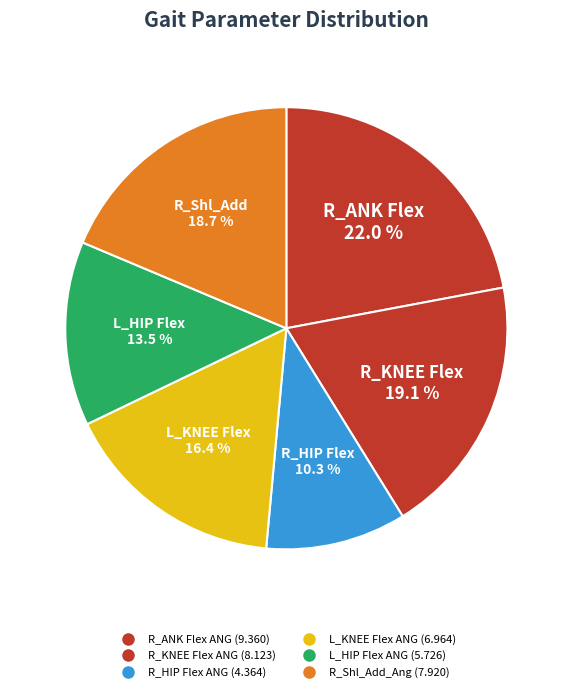

How many slices are in this pie chart?

6